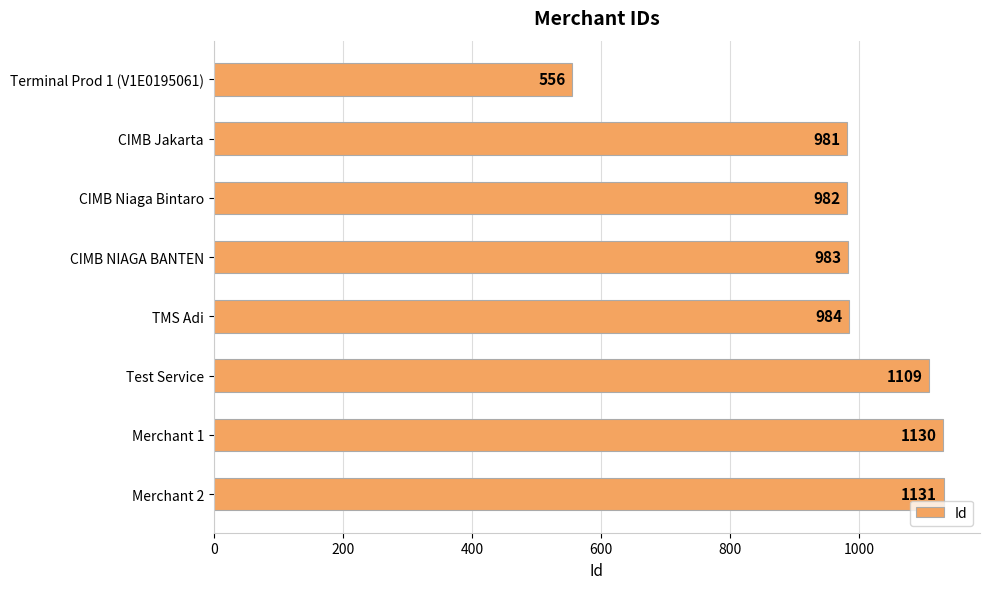

Reading top to bottom, extract all data points from this chart.

556	981	982	983	984	1109	1130	1131